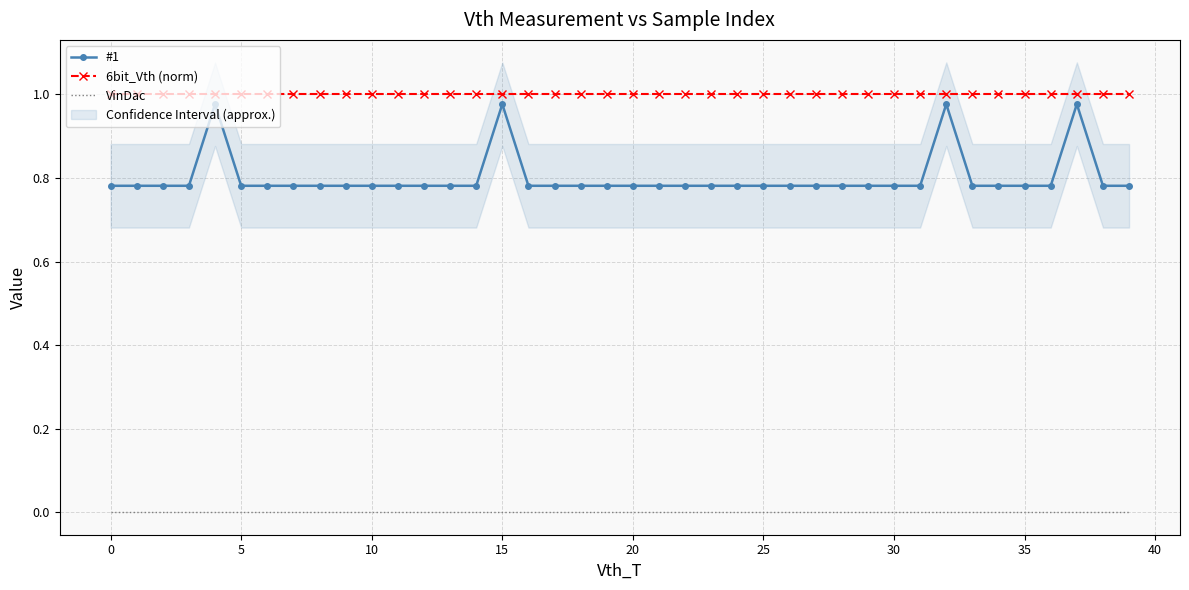

True or false: #1 and VinDac intersect in this chart.

False